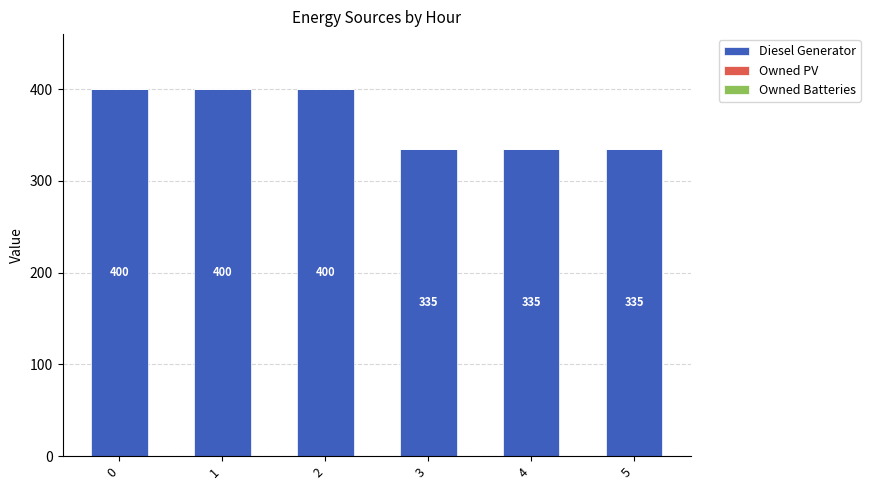

What is the approximate value at 2?

400